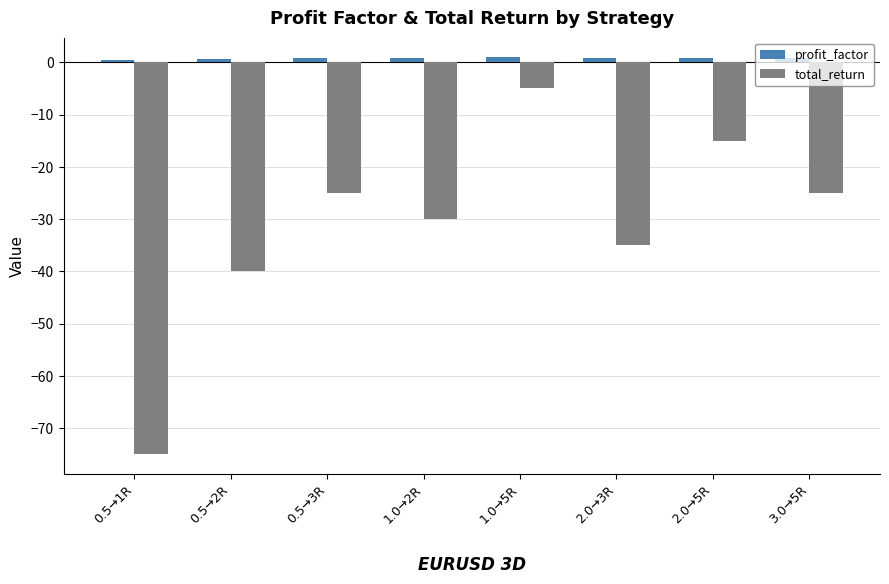

List the series in order of their peak value, lowest first.

total_return, profit_factor